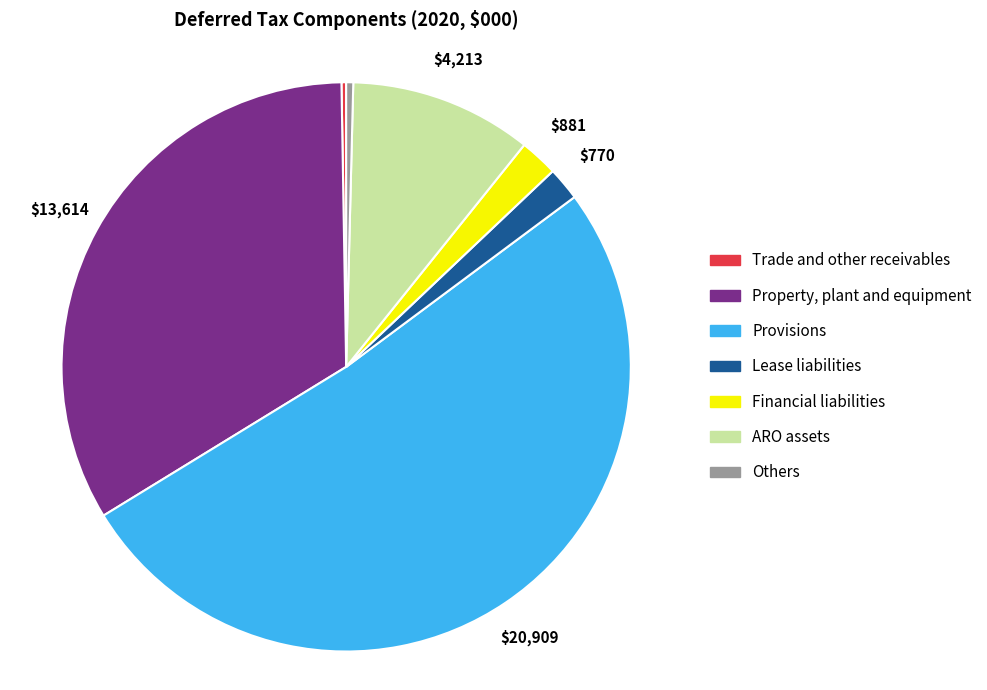

Is it true that Provisions is 51% of the pie?

True